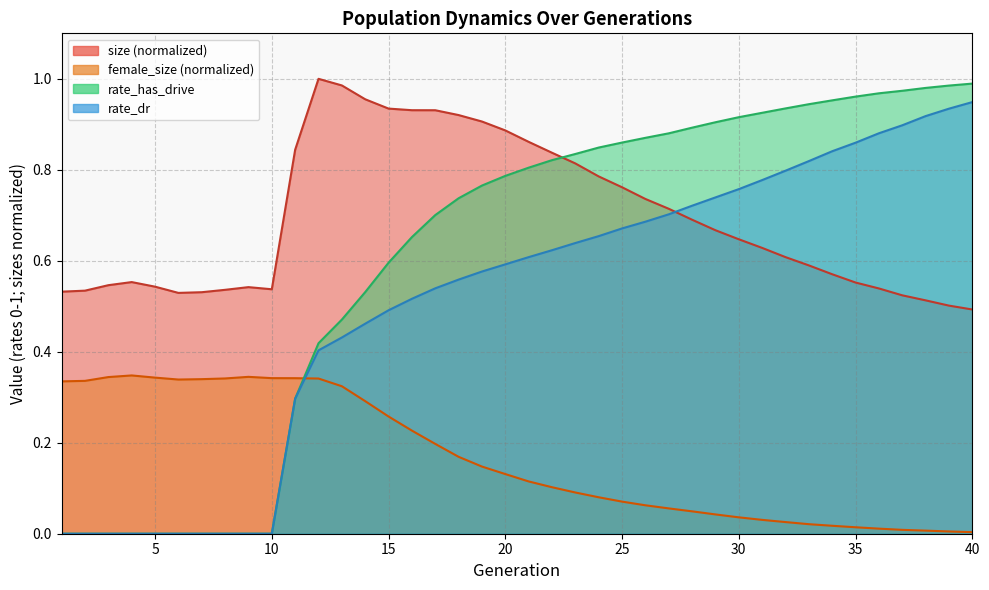

Reading left to right, what are all the values shown in this chart?

size: 1=0.5	2=0.5	3=0.5	4=0.6	5=0.5	6=0.5	7=0.5	8=0.5	9=0.5	10=0.5	11=0.8	12=1.0	13=1.0	14=1.0	15=0.9	16=0.9	17=0.9	18=0.9	19=0.9	20=0.9	21=0.9	22=0.8	23=0.8	24=0.8	25=0.8	26=0.7	27=0.7	28=0.7	29=0.7	30=0.6	31=0.6	32=0.6	33=0.6	34=0.6	35=0.6	36=0.5	37=0.5	38=0.5	39=0.5	40=0.5
female_size: 1=0.3	2=0.3	3=0.3	4=0.3	5=0.3	6=0.3	7=0.3	8=0.3	9=0.3	10=0.3	11=0.3	12=0.3	13=0.3	14=0.3	15=0.3	16=0.2	17=0.2	18=0.2	19=0.1	20=0.1	21=0.1	22=0.1	23=0.1	24=0.1	25=0.1	26=0.1	27=0.1	28=0.0	29=0.0	30=0.0	31=0.0	32=0.0	33=0.0	34=0.0	35=0.0	36=0.0	37=0.0	38=0.0	39=0.0	40=0.0
rate_dr: 1=0.0	2=0.0	3=0.0	4=0.0	5=0.0	6=0.0	7=0.0	8=0.0	9=0.0	10=0.0	11=0.3	12=0.4	13=0.4	14=0.5	15=0.5	16=0.5	17=0.5	18=0.6	19=0.6	20=0.6	21=0.6	22=0.6	23=0.6	24=0.7	25=0.7	26=0.7	27=0.7	28=0.7	29=0.7	30=0.8	31=0.8	32=0.8	33=0.8	34=0.8	35=0.9	36=0.9	37=0.9	38=0.9	39=0.9	40=0.9
rate_has_drive: 1=0.0	2=0.0	3=0.0	4=0.0	5=0.0	6=0.0	7=0.0	8=0.0	9=0.0	10=0.0	11=0.3	12=0.4	13=0.5	14=0.5	15=0.6	16=0.7	17=0.7	18=0.7	19=0.8	20=0.8	21=0.8	22=0.8	23=0.8	24=0.8	25=0.9	26=0.9	27=0.9	28=0.9	29=0.9	30=0.9	31=0.9	32=0.9	33=0.9	34=1.0	35=1.0	36=1.0	37=1.0	38=1.0	39=1.0	40=1.0